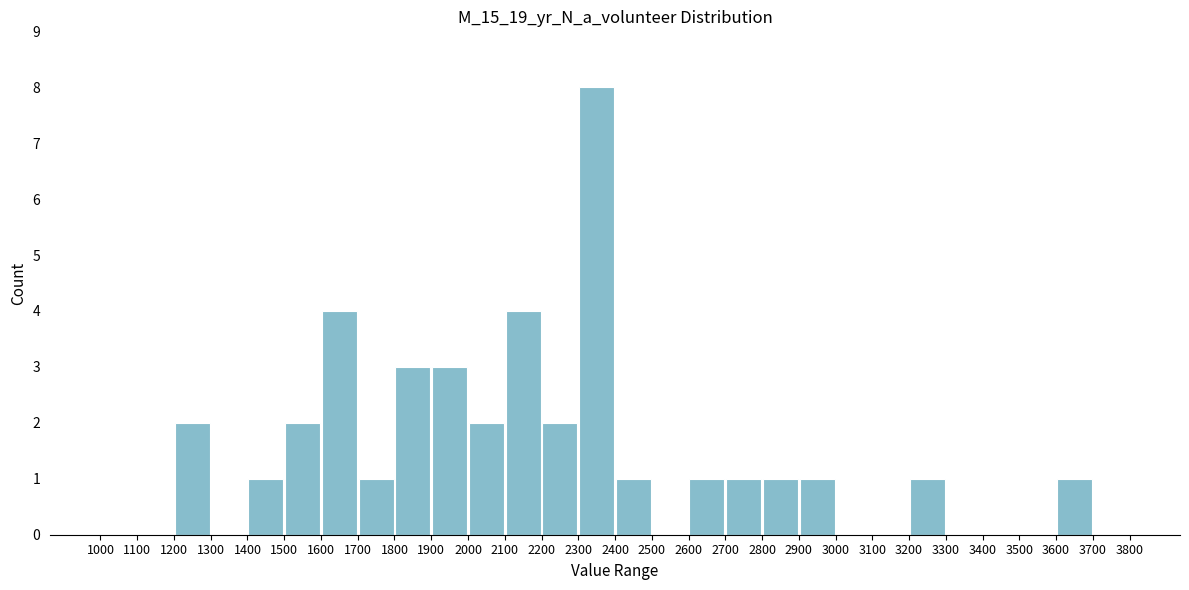

Reading left to right, transcribe this chart: for each bar, give the range it covers on the x-axis and its height. The values are not printed on the chart, so give them approximately, as read against the axis.

1000 to 1100: 0
1100 to 1200: 0
1200 to 1300: 2
1300 to 1400: 0
1400 to 1500: 1
1500 to 1600: 2
1600 to 1700: 4
1700 to 1800: 1
1800 to 1900: 3
1900 to 2000: 3
2000 to 2100: 2
2100 to 2200: 4
2200 to 2300: 2
2300 to 2400: 8
2400 to 2500: 1
2500 to 2600: 0
2600 to 2700: 1
2700 to 2800: 1
2800 to 2900: 1
2900 to 3000: 1
3000 to 3100: 0
3100 to 3200: 0
3200 to 3300: 1
3300 to 3400: 0
3400 to 3500: 0
3500 to 3600: 0
3600 to 3700: 1
3700 to 3800: 0